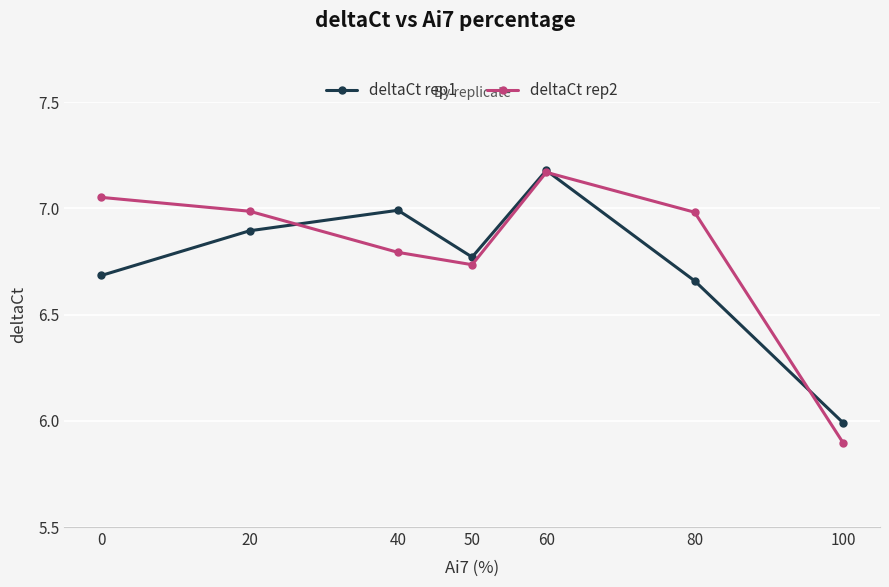

True or false: deltaCt rep1 has a value of 9.2 at 20.

False